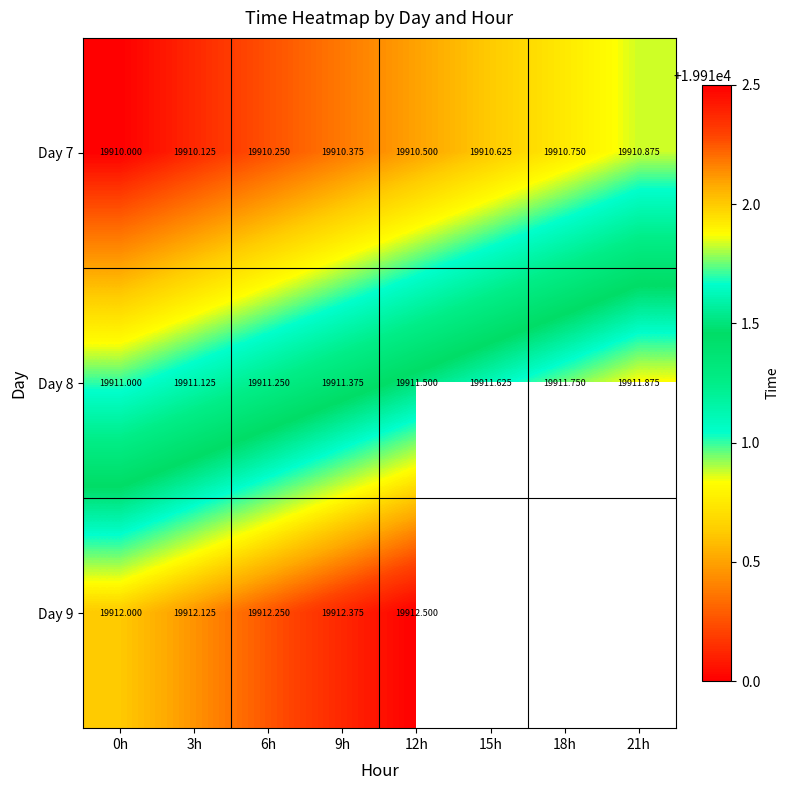

What is the difference between the Day 7 values at 21h and 12h?

0.4